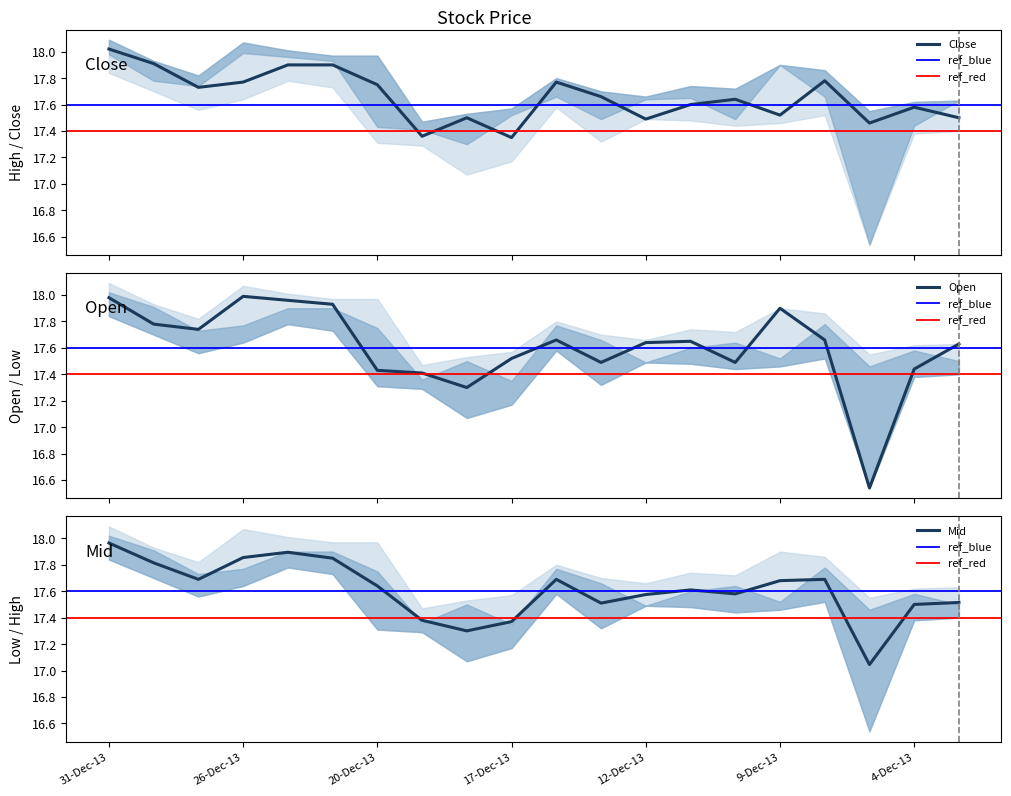

What is the label of the 3rd point from the right?

5-Dec-13